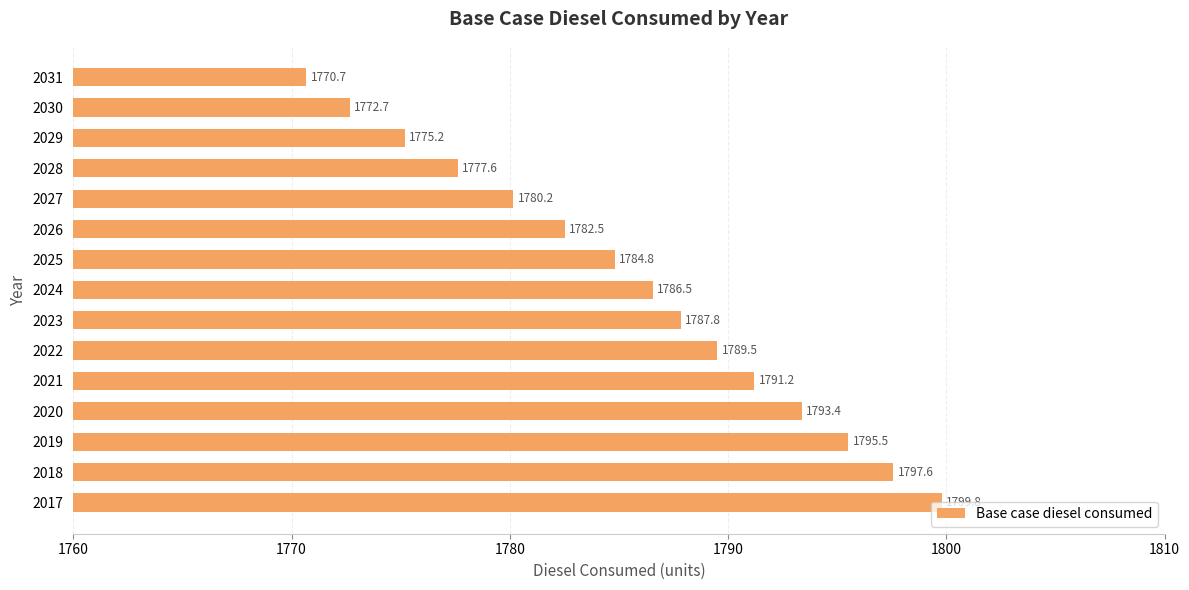

At which category does the chart reach its peak across all series?

2017